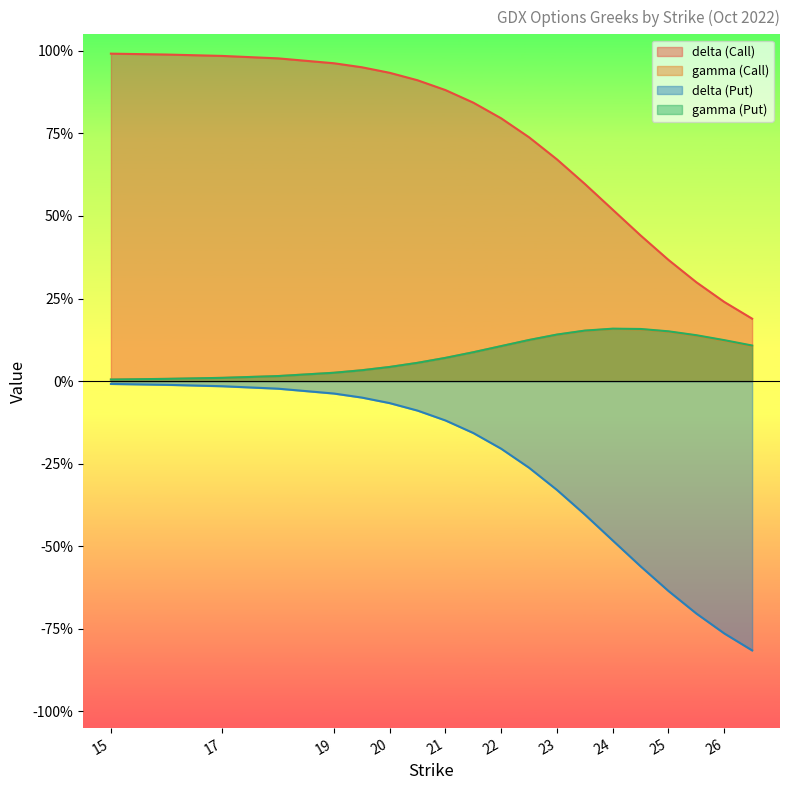

Rank the series by their maximum value, from lowest to highest.

delta (Put), gamma (Call), gamma (Put), delta (Call)